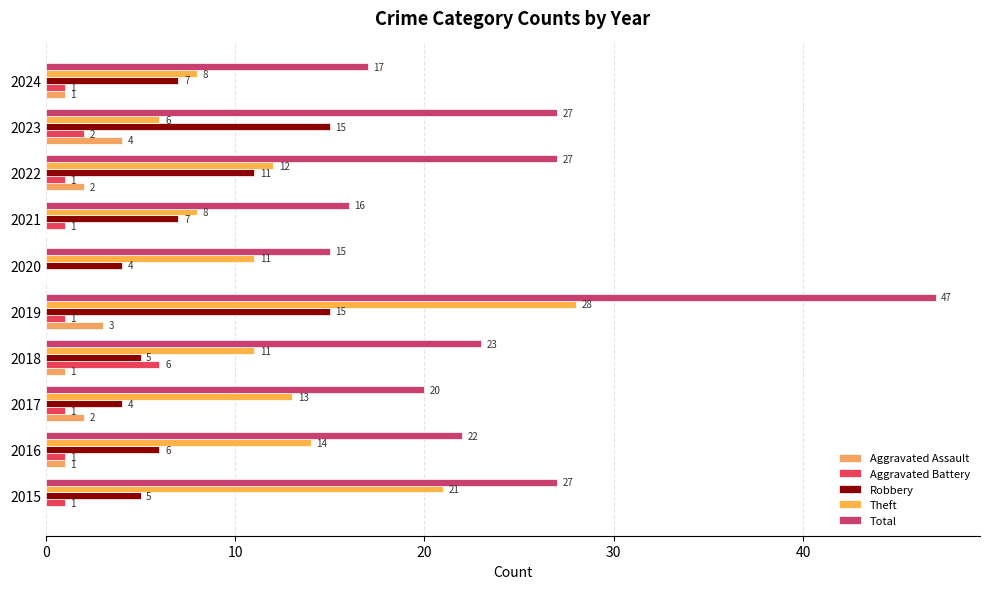

At which label is Theft closest to 17?

2016